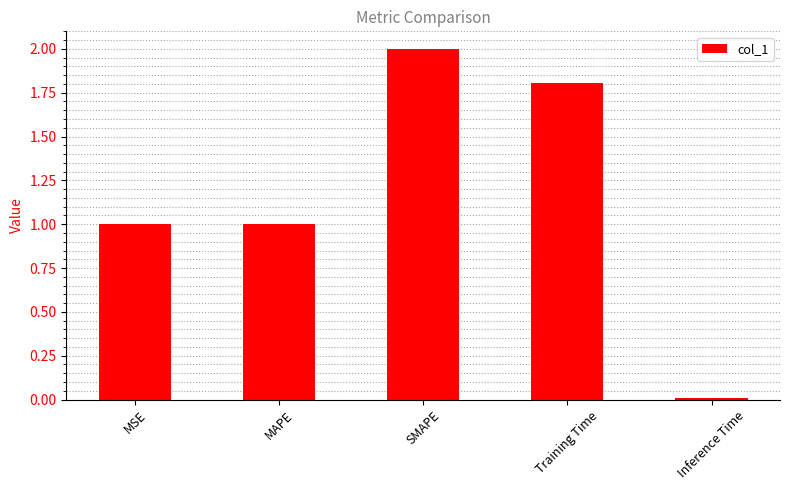

What position from the right is MAPE?

4